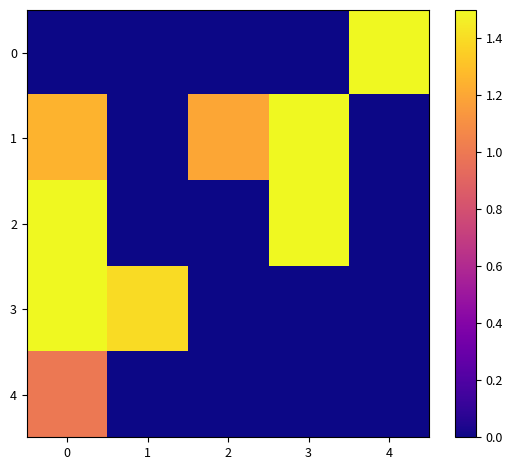

What is the spread (max minus min) of values at 2?

1.2